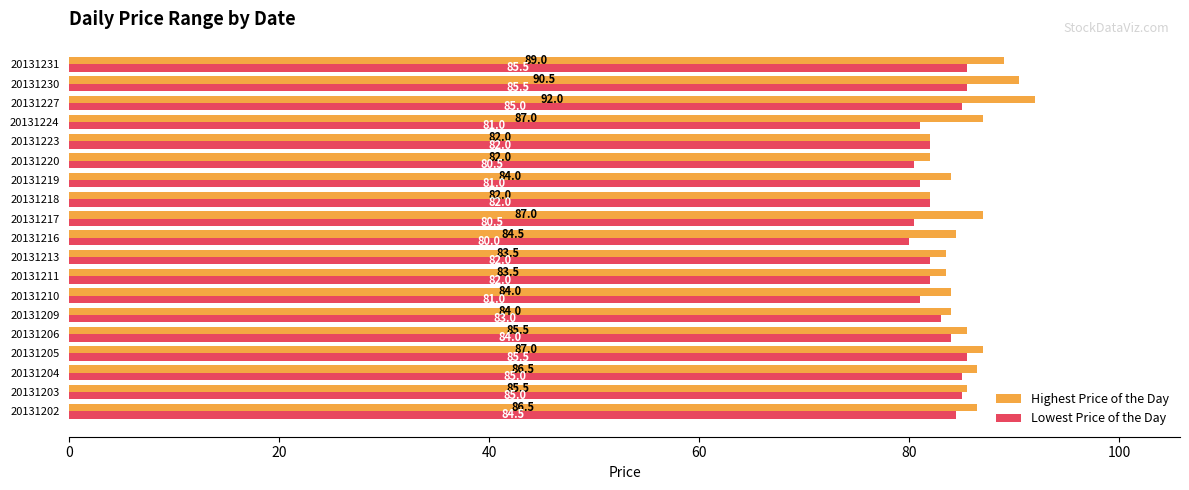

What is the average value of the Highest Price of the Day series?

85.6